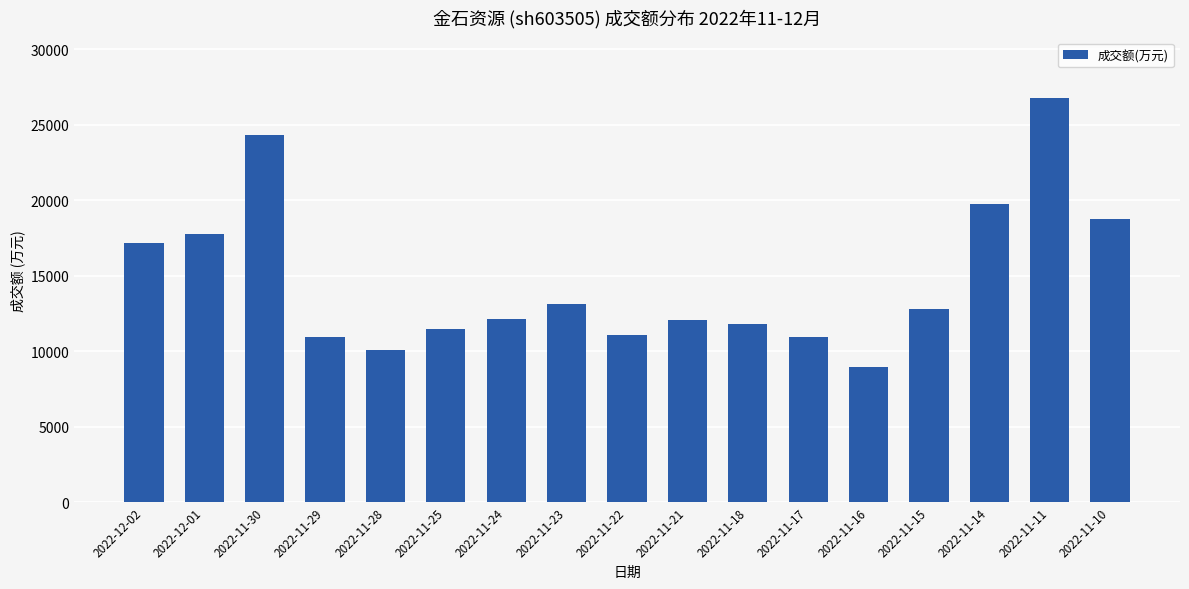

Count the number of data series in this chart.

1